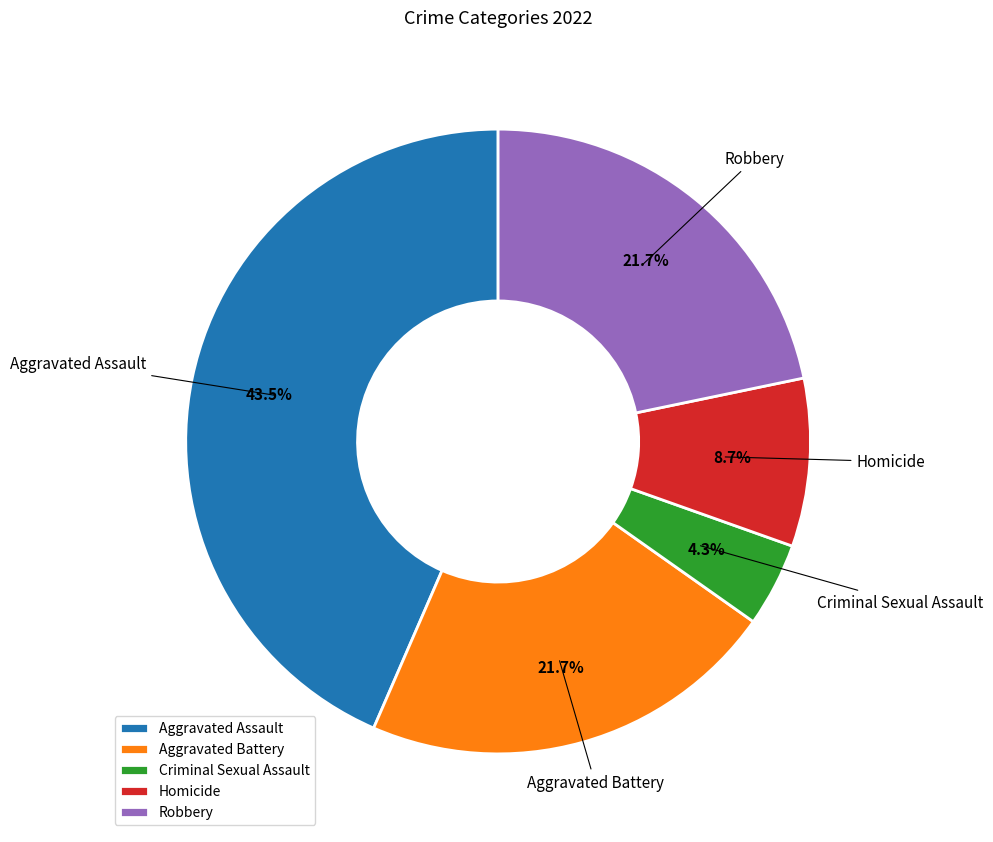

Count the number of slices in the pie.

5